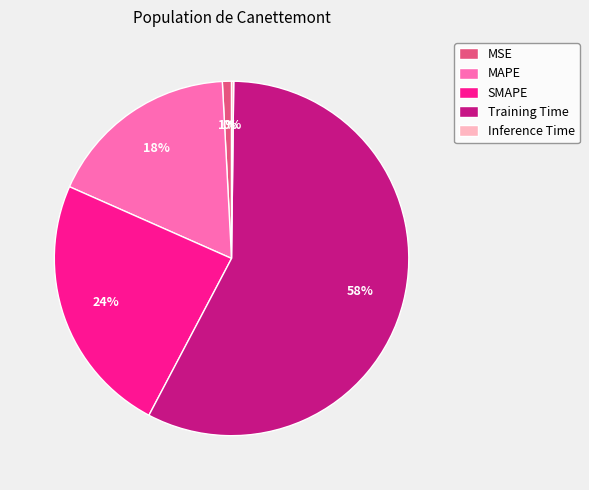

Is the sum of MAPE and SMAPE greater than half?

No